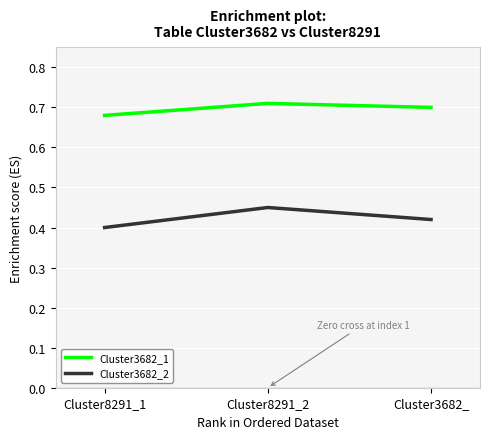

What is the sum of all Cluster3682_2 values?

1.3